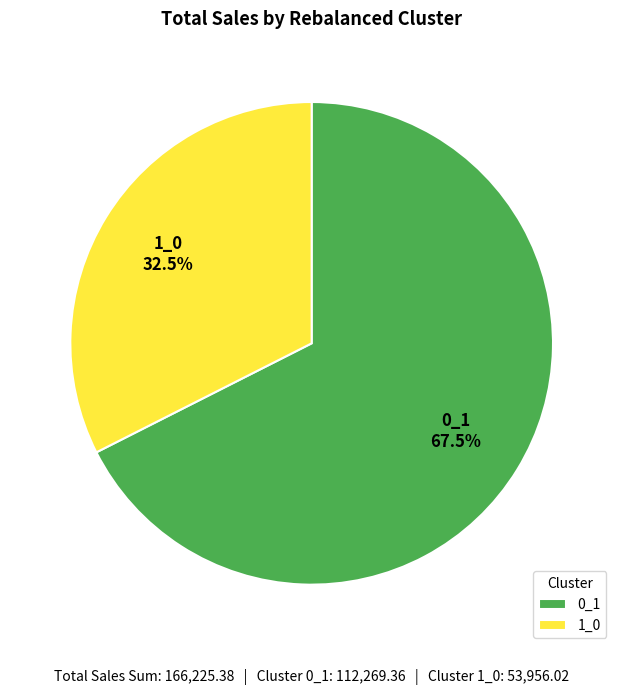

Which category has the smallest portion of the pie?

1_0